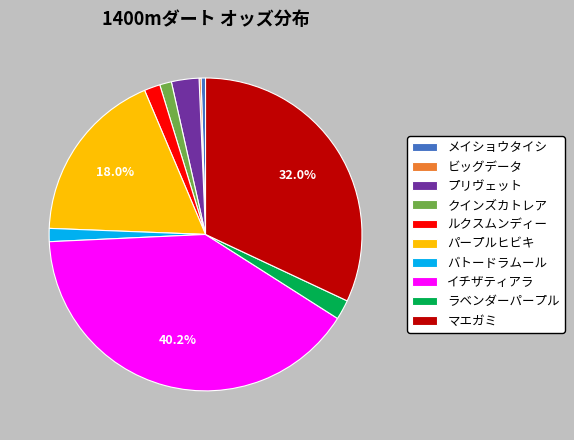

Which has a higher value, マエガミ or パープルヒビキ?

マエガミ